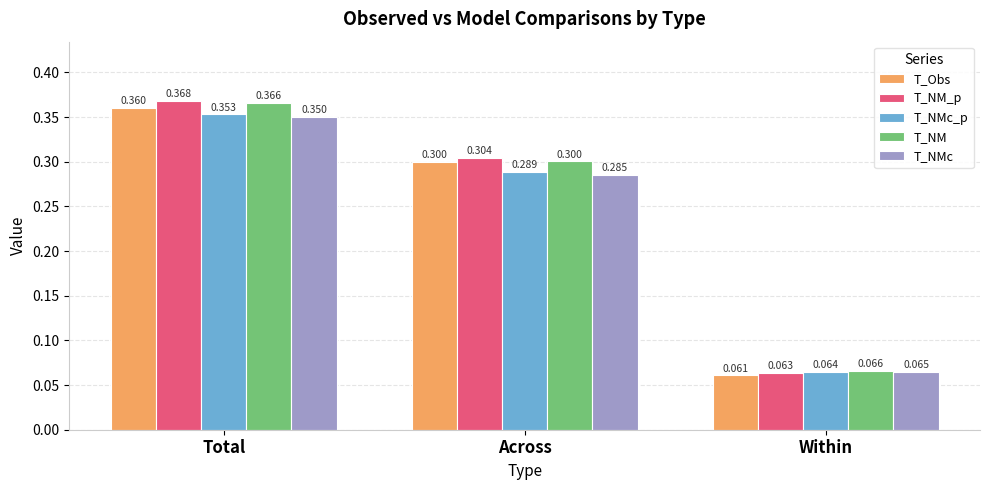

What is the label of the 1st bar from the right?

Within